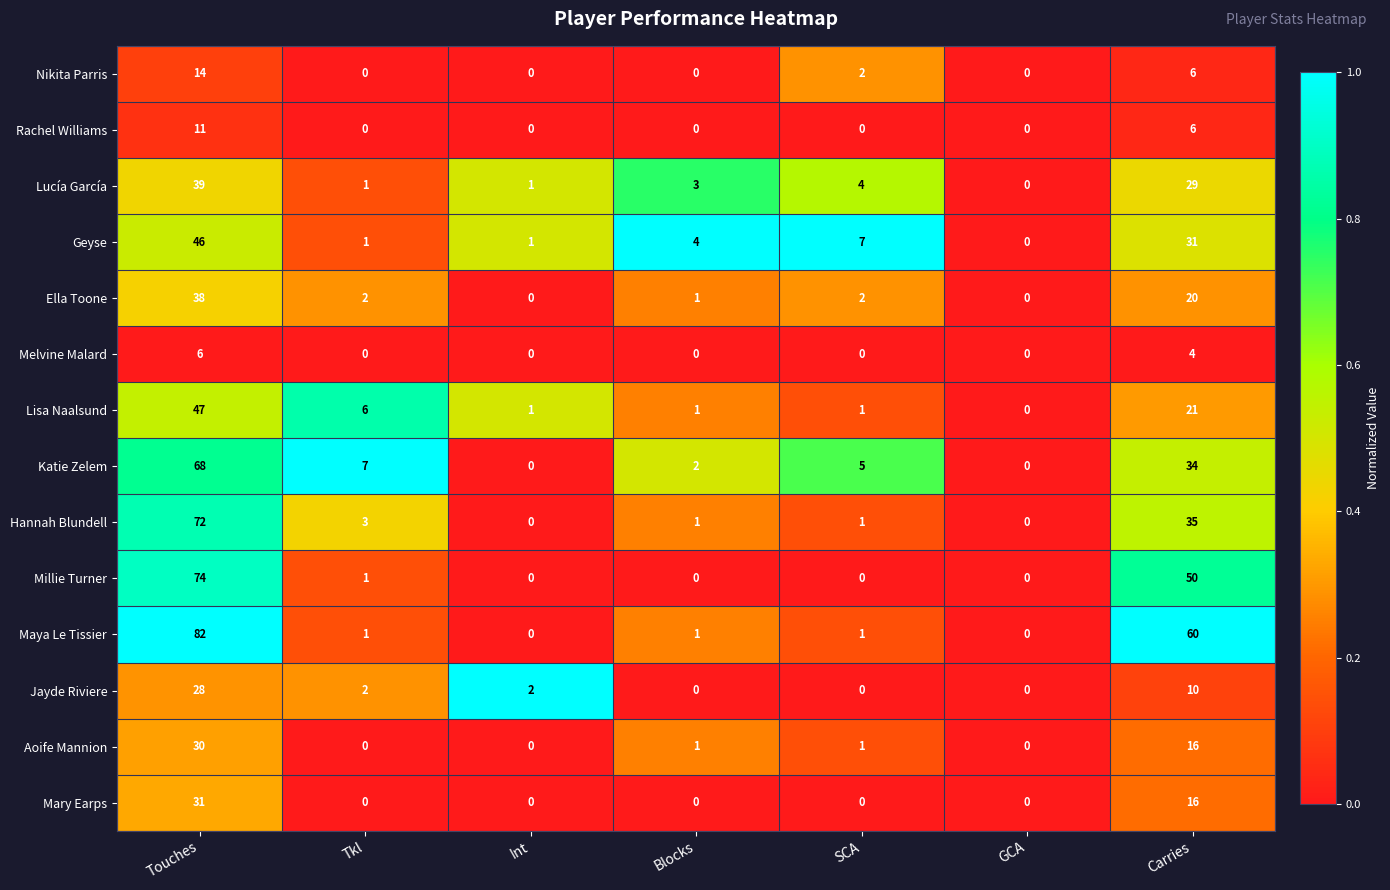

What is the total value across all series at Carries?

338